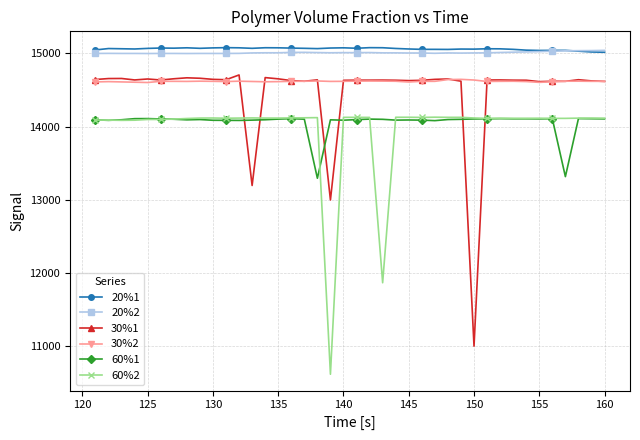

What is the minimum value shown in the chart?

10617